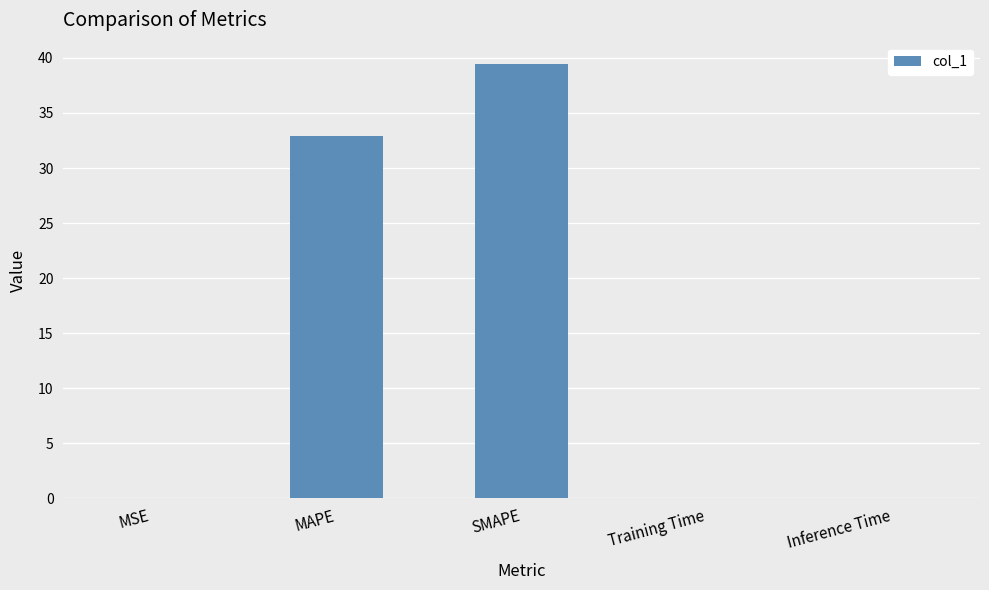

Which has a higher value, SMAPE or Inference Time?

SMAPE